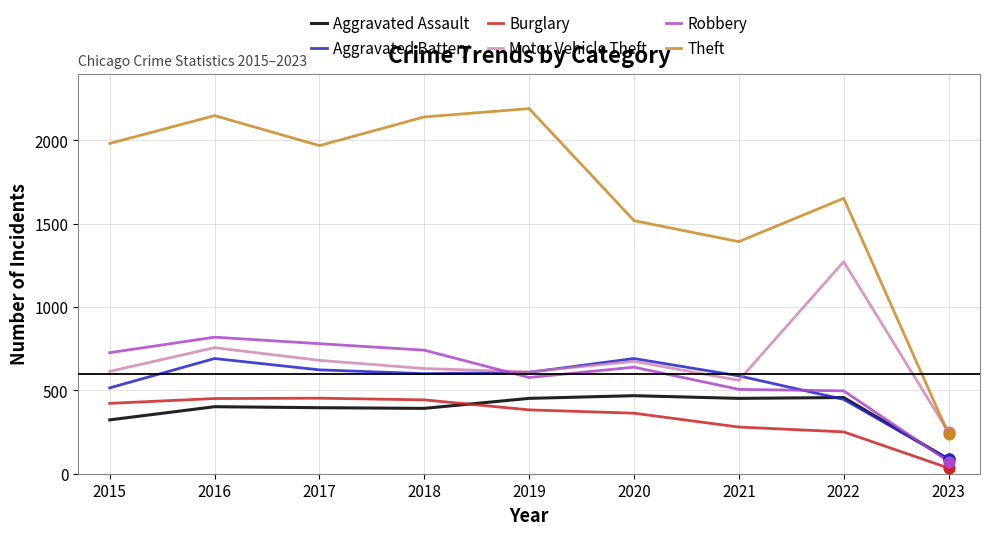

At which category is the sum across all series the highest?

2016